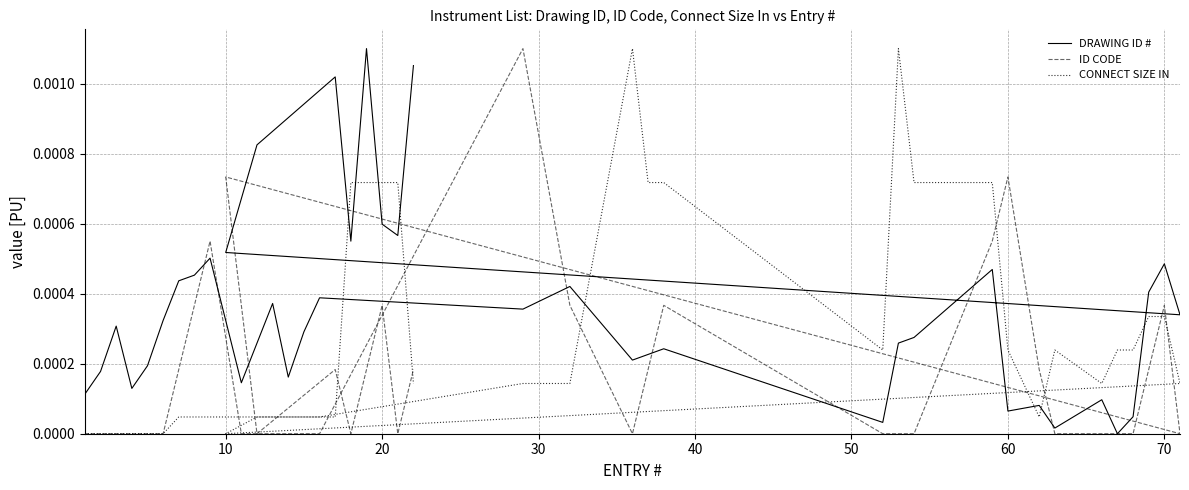

Does the chart display data point markers on the line(s)?

No